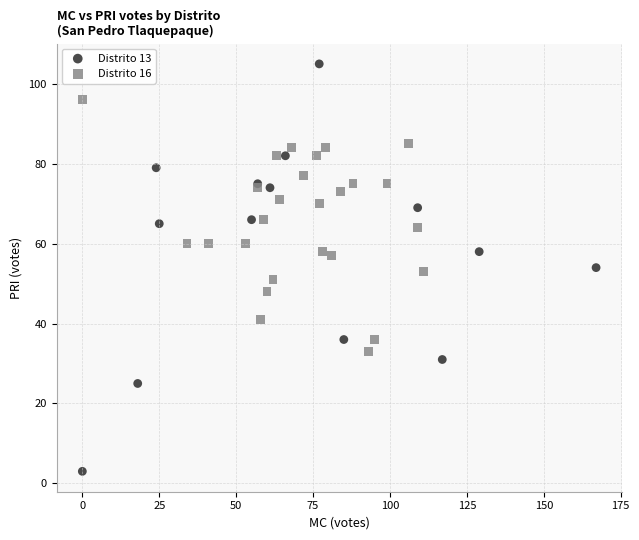

Which series has the widest spread of Y values?

Distrito 13